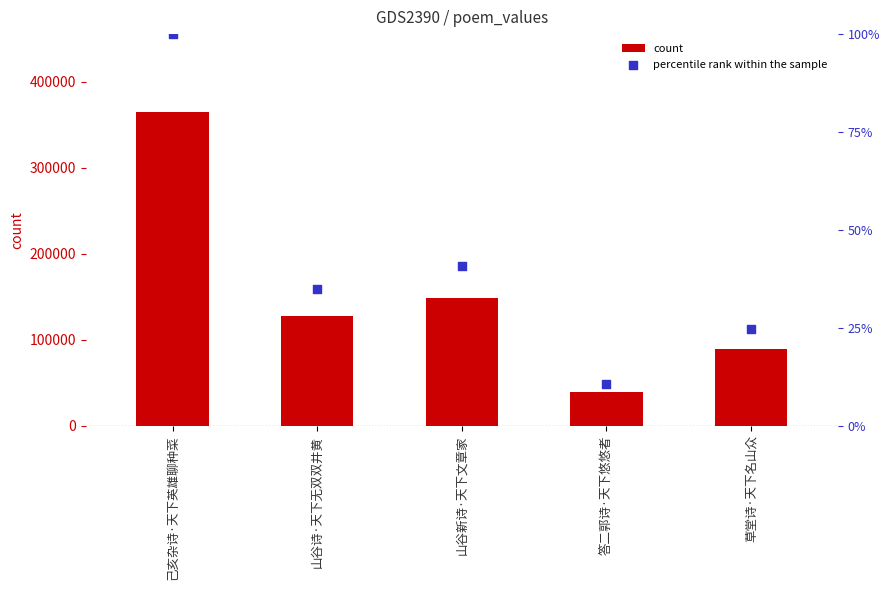

Which series has the widest spread of Y values?

count